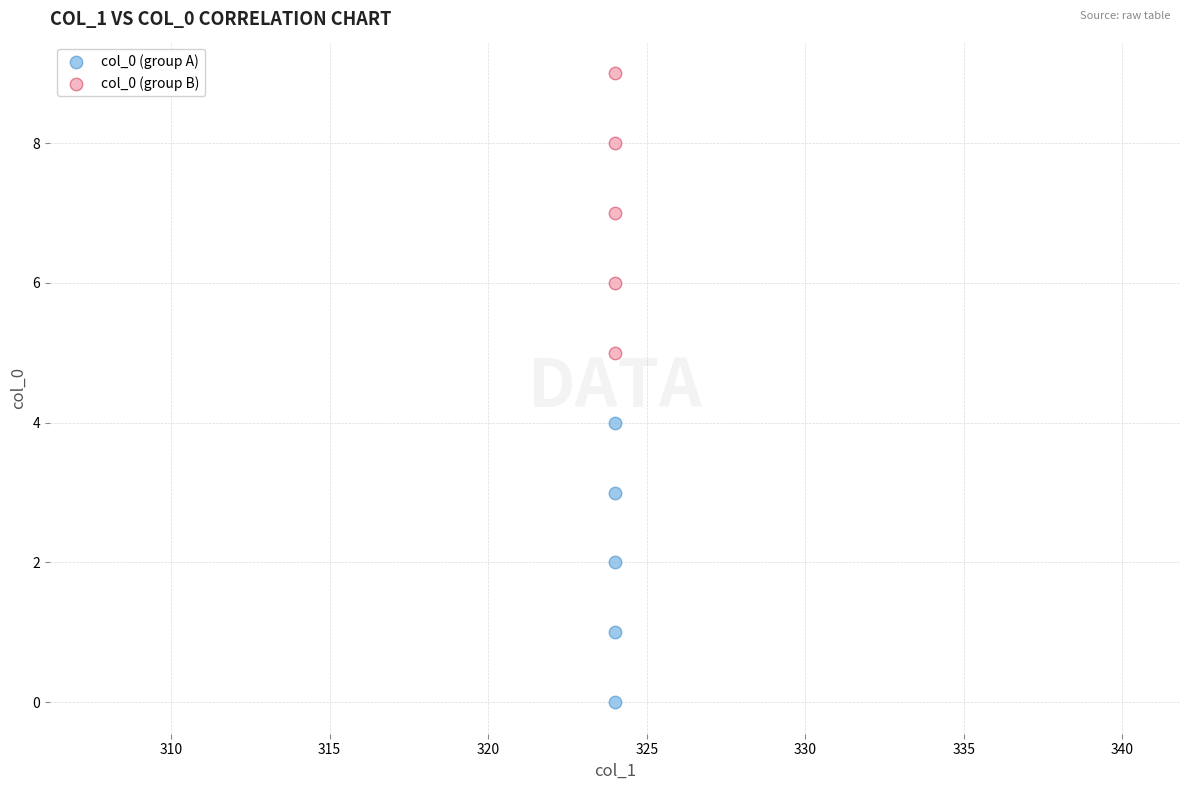

Which series reaches the maximum Y coordinate?

col_0 (group B)